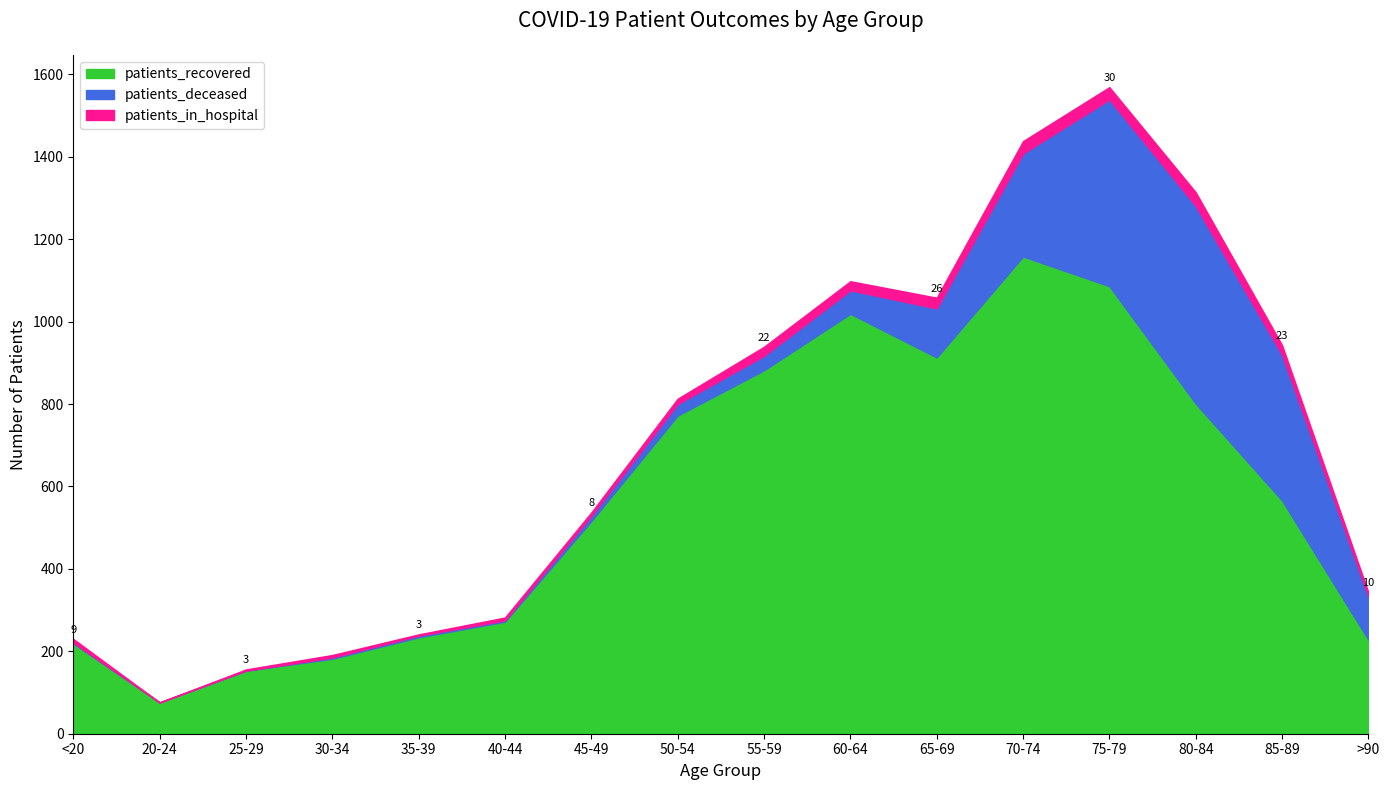

True or false: patients_recovered and patients_in_hospital intersect in this chart.

False